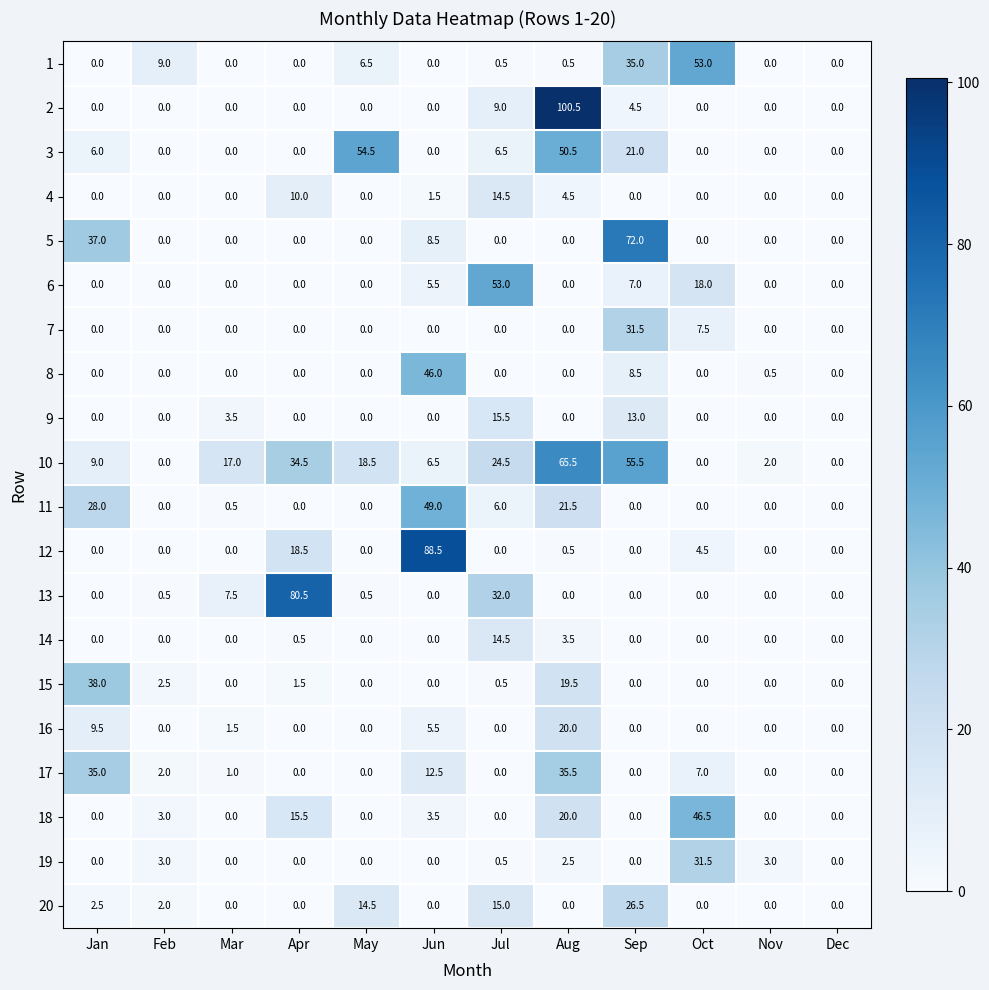

The 13 series shows 0.0 at Jun. True or false?

True